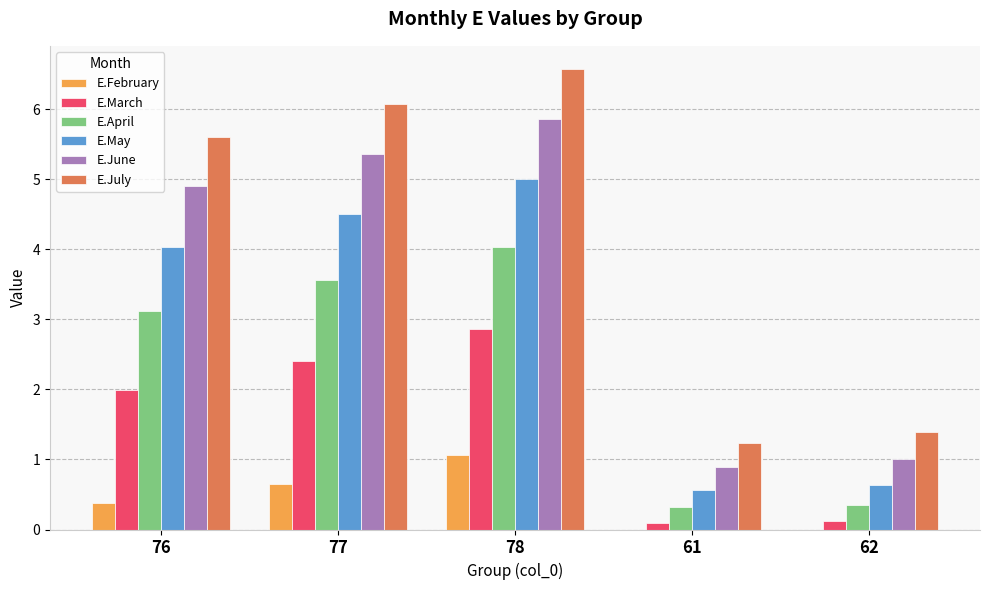

What is the maximum value shown in the chart?

6.6